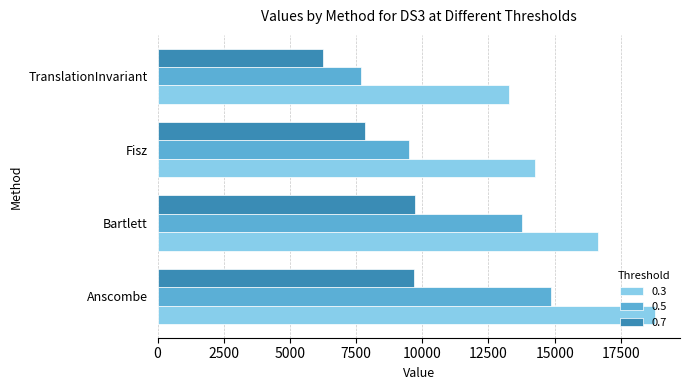

What is the total value across all series at Fisz?

31601.6